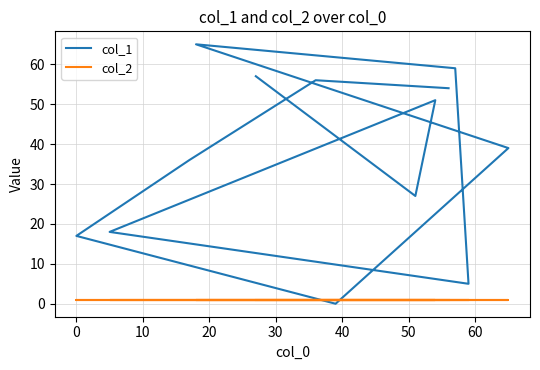

The col_2 series shows 1 at 0. True or false?

True